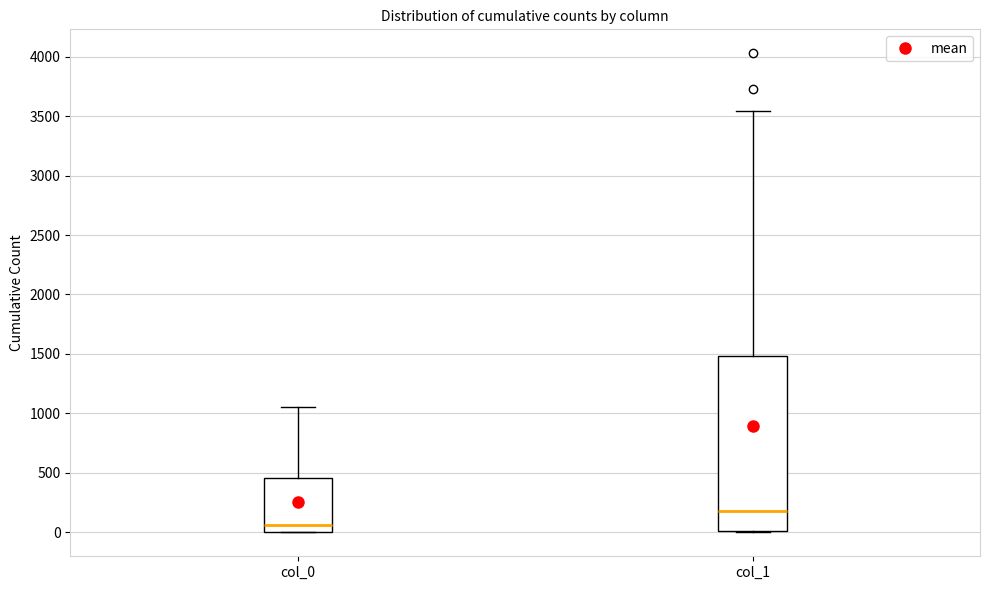

Where does the upper whisker of the box for col_1 end on the y-axis? The values are not printed on the chart, so give them approximately, as read against the axis.

3550